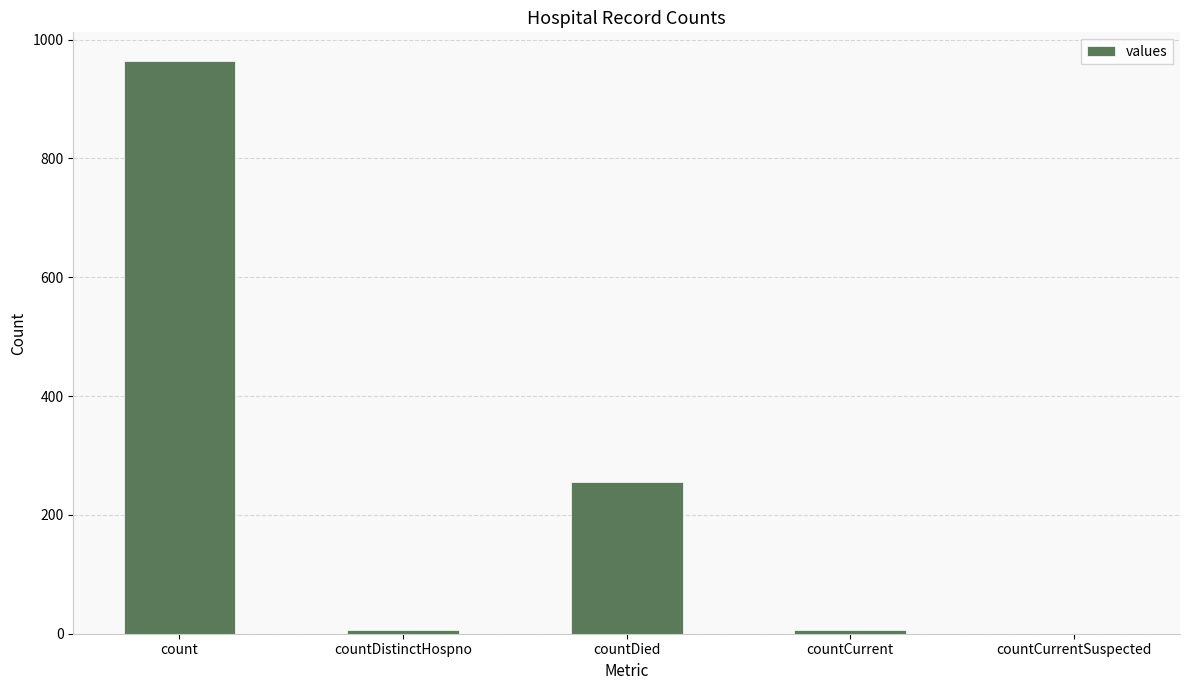

Reading left to right, what are all the values shown in this chart?

964	6	256	6	0